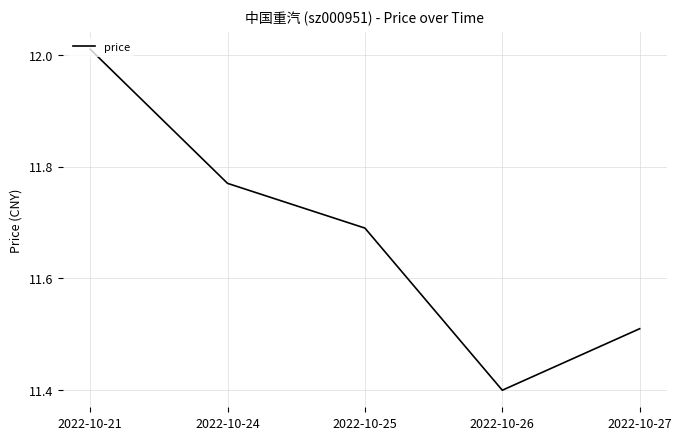

How many interior local valleys (lower than both neighbors) does the data have?

1